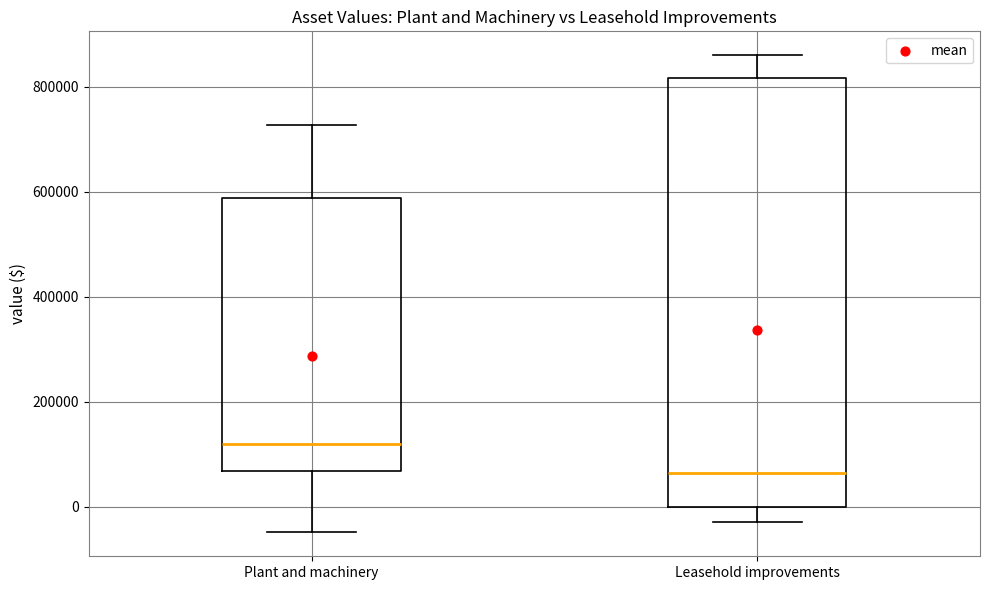

Comparing the boxes themselves (not the whiskers), which one is the tallest?

Leasehold improvements